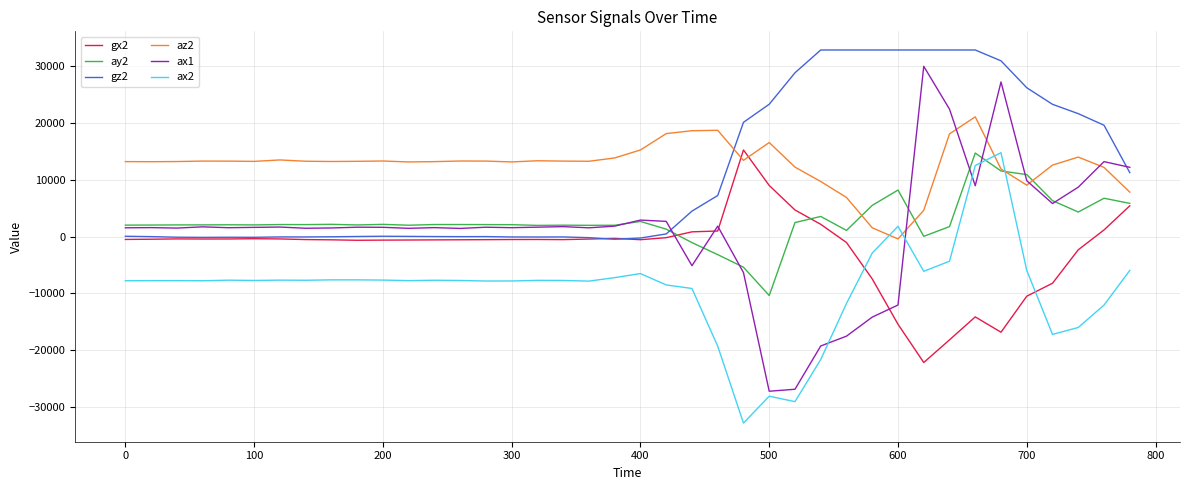

True or false: ay2 and ax2 intersect in this chart.

True